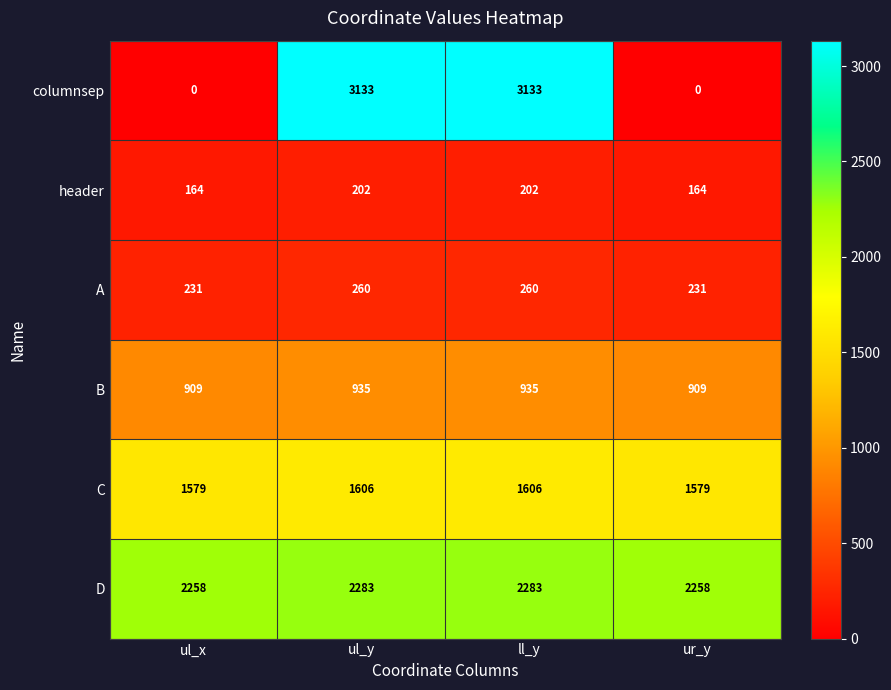

What is the minimum value for B?

909